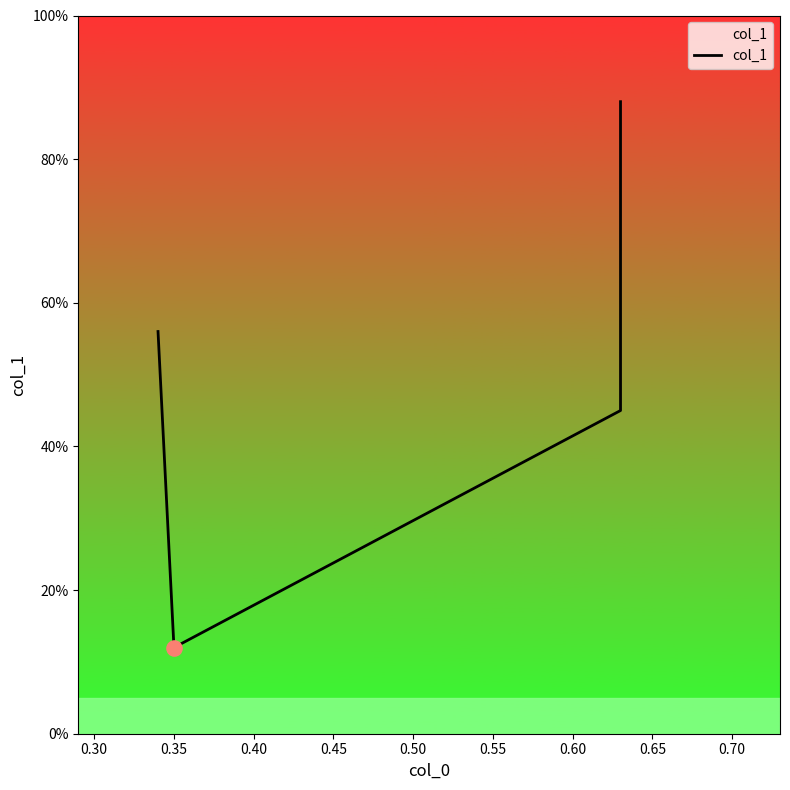

What is the change in value from 0.25 to 0.30?

-0.4